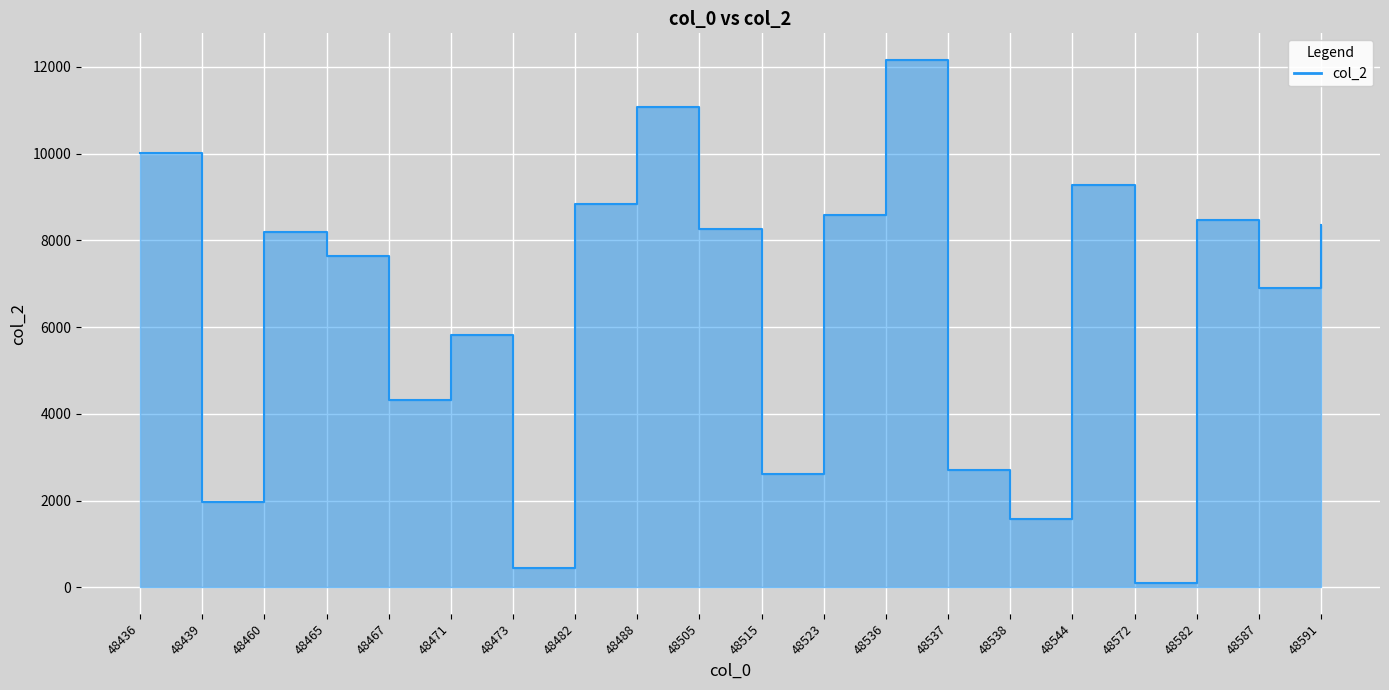

List the labels in order of value, smallest first.

48572, 48473, 48538, 48439, 48515, 48537, 48467, 48471, 48587, 48465, 48460, 48505, 48591, 48582, 48523, 48482, 48544, 48436, 48488, 48536